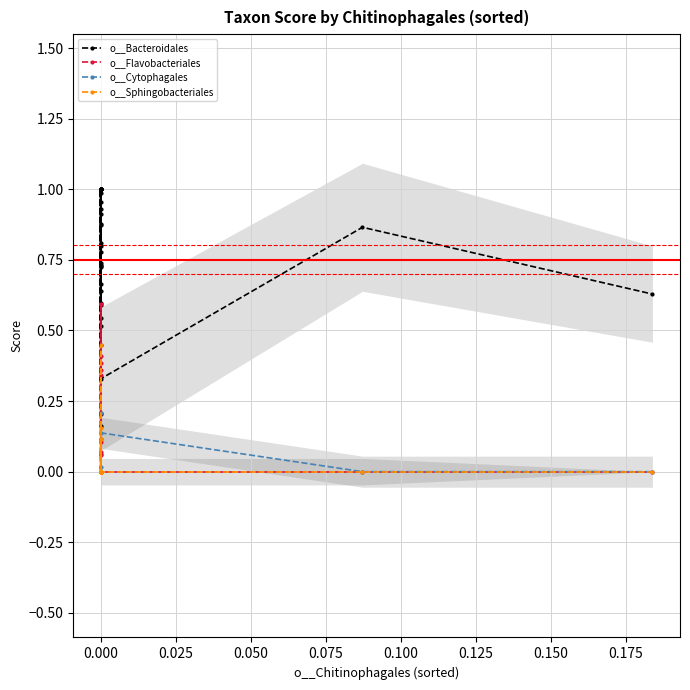

What is the difference between the maximum and minimum values in the o__Flavobacteriales series?

0.6